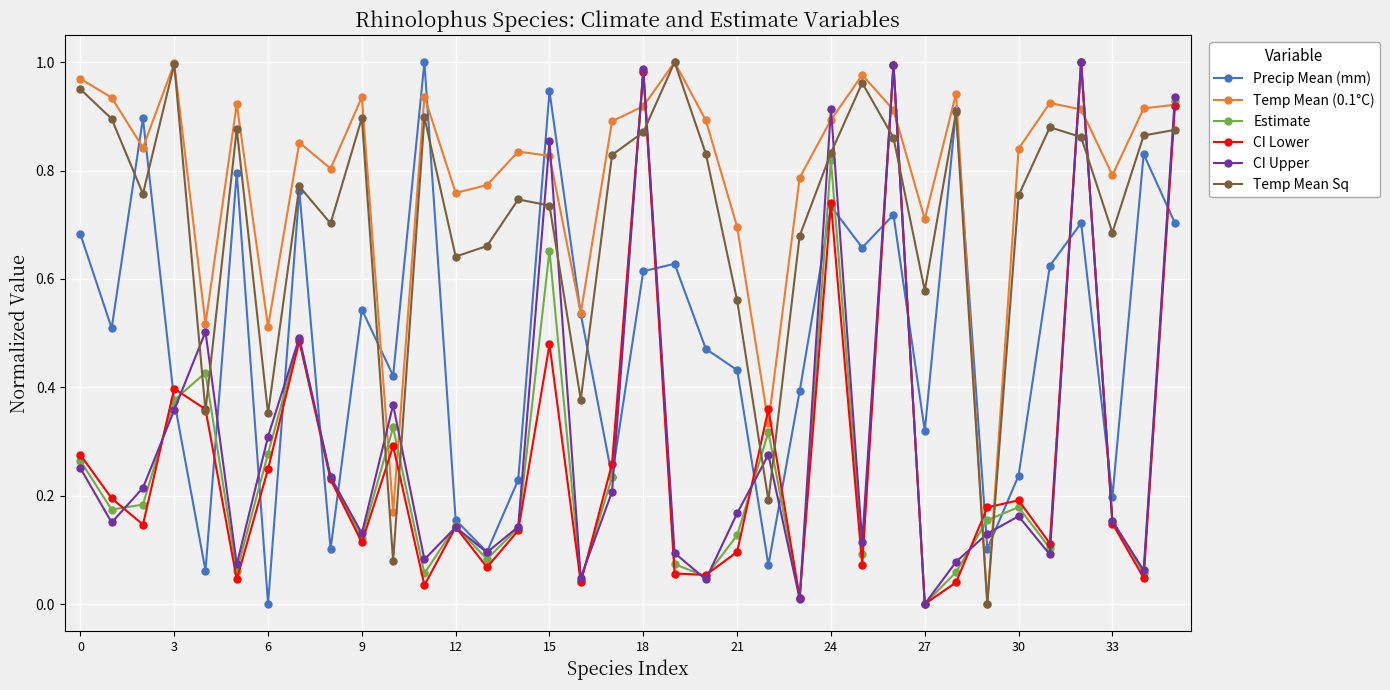

True or false: Estimate has more than 2 points higher than both neighbors.

True